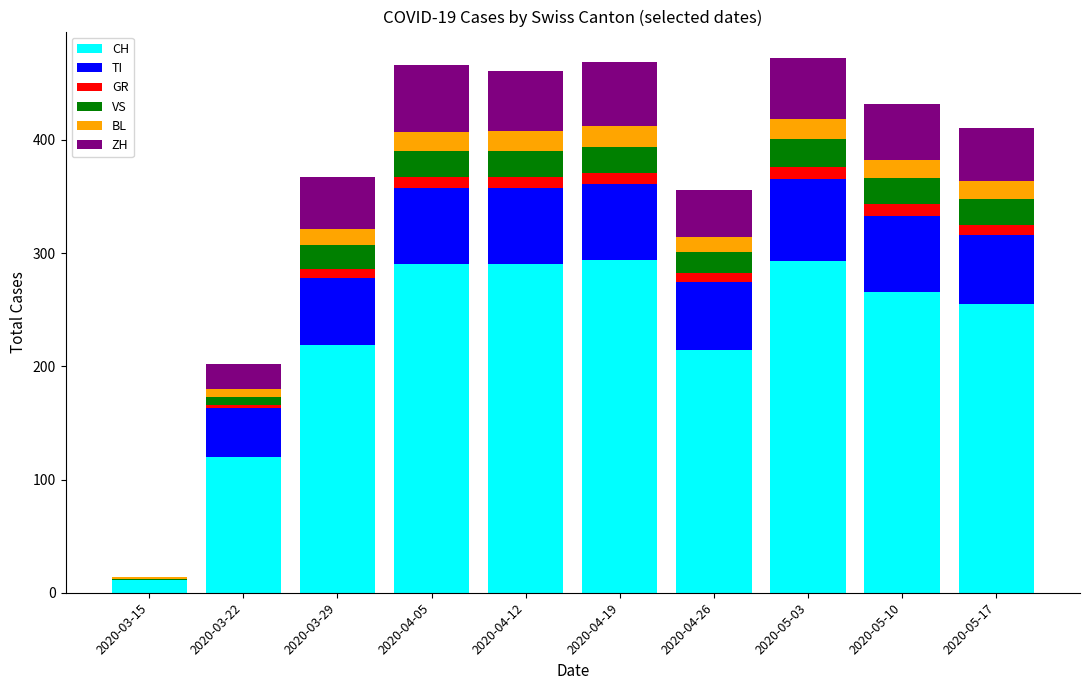

What is the sum of all CH values?

2252